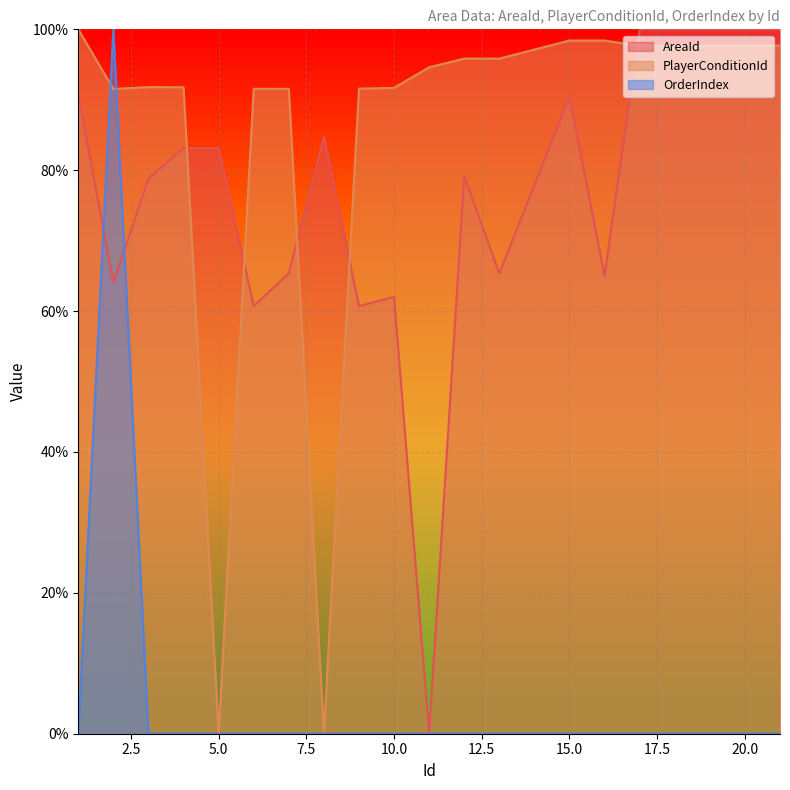

At which category does PlayerConditionId reach its first local valley?

2